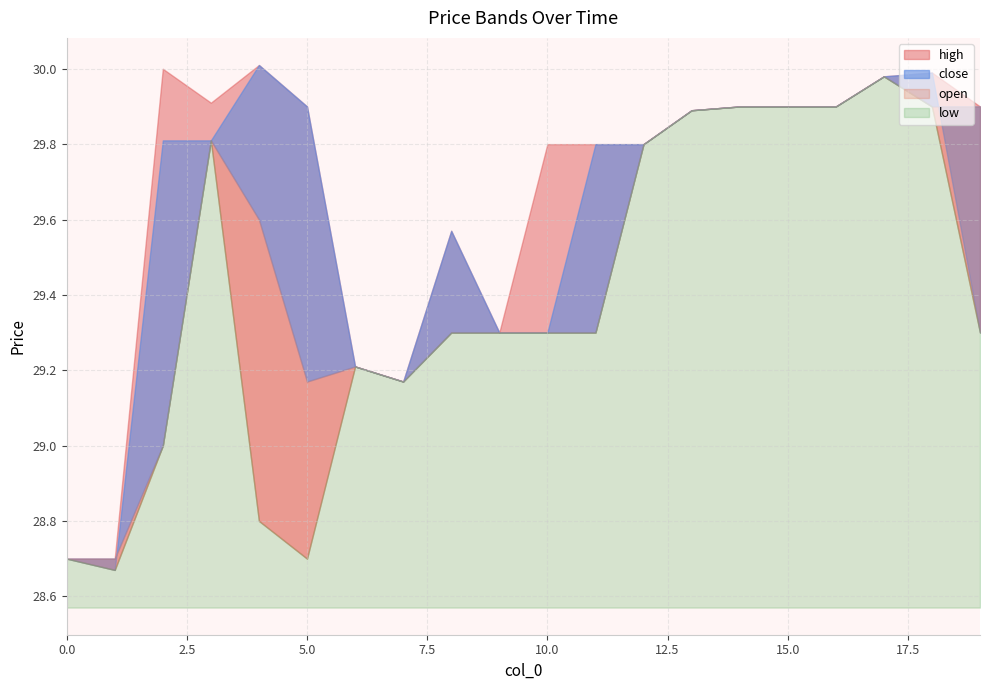

True or false: close and low intersect in this chart.

False